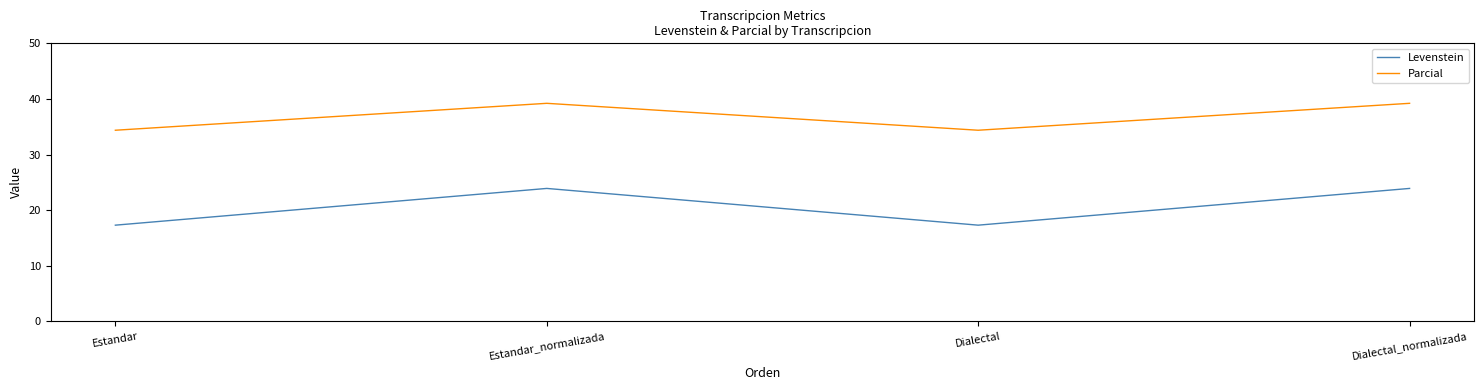

What is the minimum value shown in the chart?

17.3